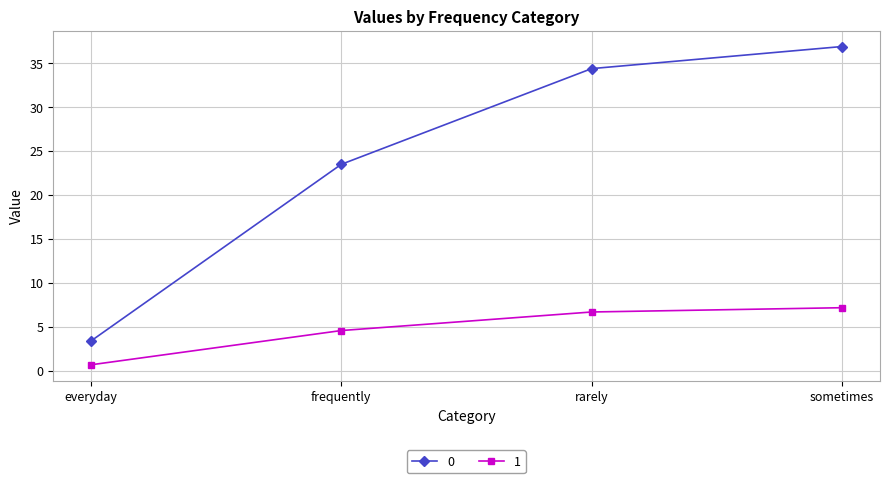

At everyday, list the series in order from smallest to largest.

1, 0